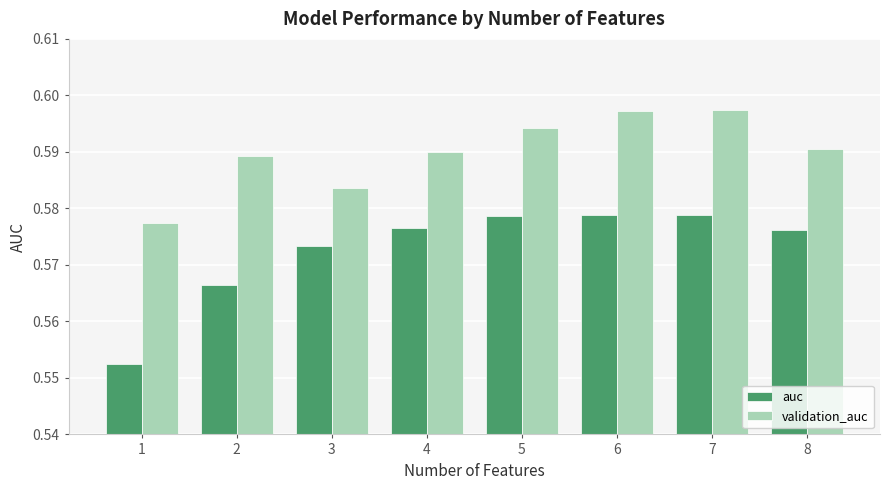

Which series changed the most between 4 and 7?

validation_auc